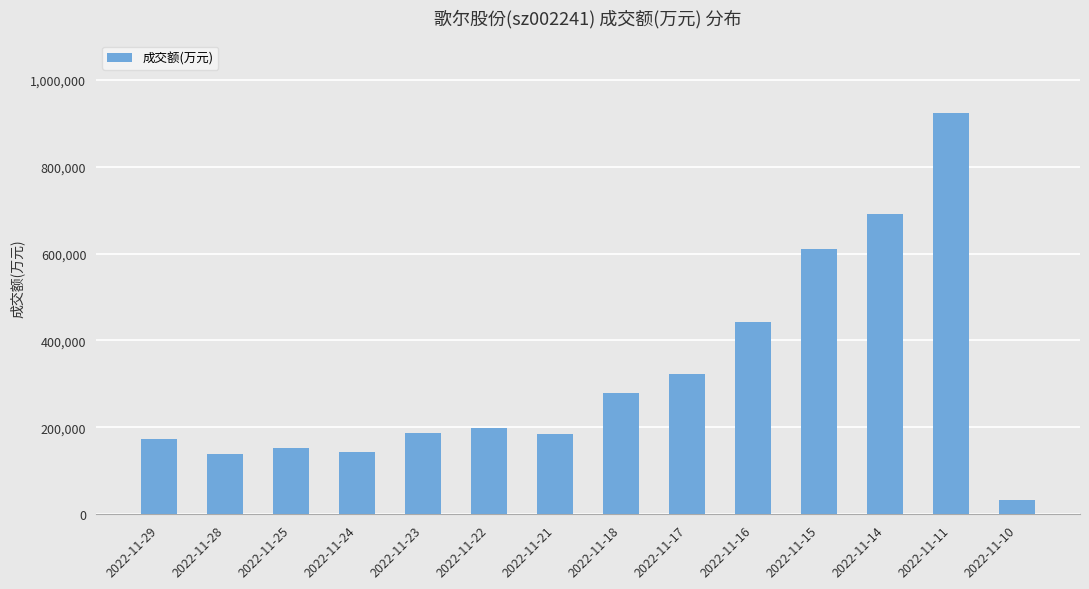

What is the smallest value displayed?

32421